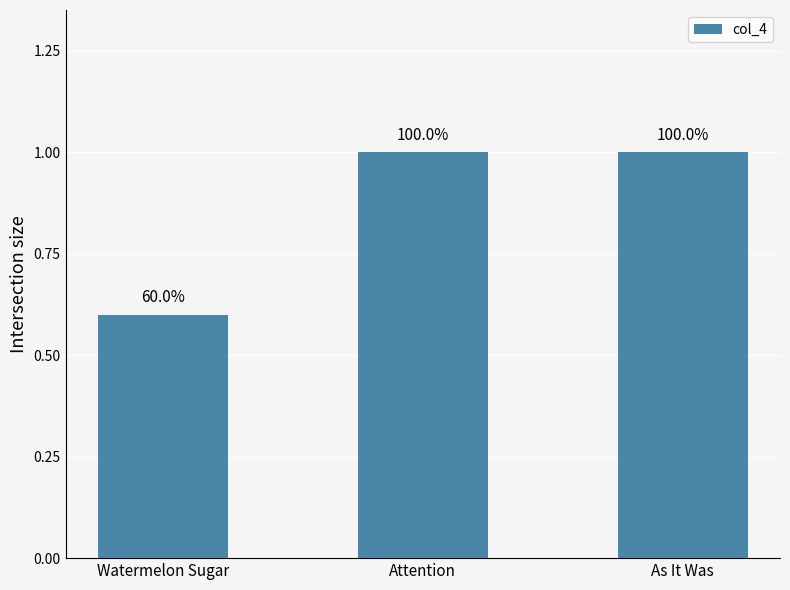

Count the values in the range 0 to 1.

3